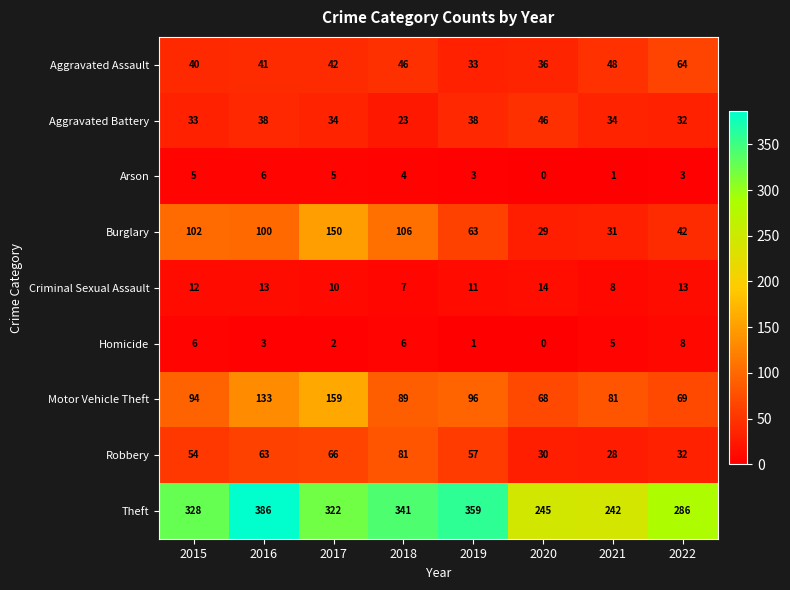

What is the approximate value of Aggravated Battery at 2018, to the nearest 10?

20